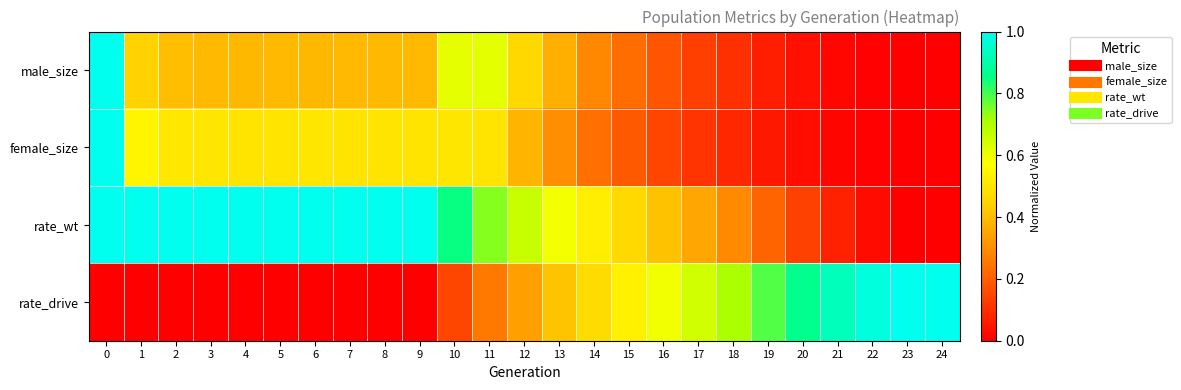

Reading left to right, extract all data points from this chart.

male_size: 0=1.0	1=0.4	2=0.4	3=0.4	4=0.4	5=0.4	6=0.4	7=0.4	8=0.4	9=0.4	10=0.6	11=0.6	12=0.5	13=0.4	14=0.3	15=0.2	16=0.2	17=0.1	18=0.1	19=0.1	20=0.0	21=0.0	22=0.0	23=0.0	24=0.0
female_size: 0=1.0	1=0.5	2=0.5	3=0.5	4=0.5	5=0.5	6=0.5	7=0.5	8=0.5	9=0.5	10=0.5	11=0.5	12=0.4	13=0.3	14=0.2	15=0.2	16=0.1	17=0.1	18=0.1	19=0.1	20=0.0	21=0.0	22=0.0	23=0.0	24=0.0
rate_wt: 0=1.0	1=1.0	2=1.0	3=1.0	4=1.0	5=1.0	6=1.0	7=1.0	8=1.0	9=1.0	10=0.8	11=0.7	12=0.7	13=0.6	14=0.5	15=0.5	16=0.4	17=0.4	18=0.3	19=0.2	20=0.1	21=0.1	22=0.0	23=0.0	24=0.0
rate_drive: 0=0.0	1=0.0	2=0.0	3=0.0	4=0.0	5=0.0	6=0.0	7=0.0	8=0.0	9=0.0	10=0.2	11=0.3	12=0.3	13=0.4	14=0.5	15=0.5	16=0.6	17=0.6	18=0.7	19=0.8	20=0.9	21=0.9	22=1.0	23=1.0	24=1.0